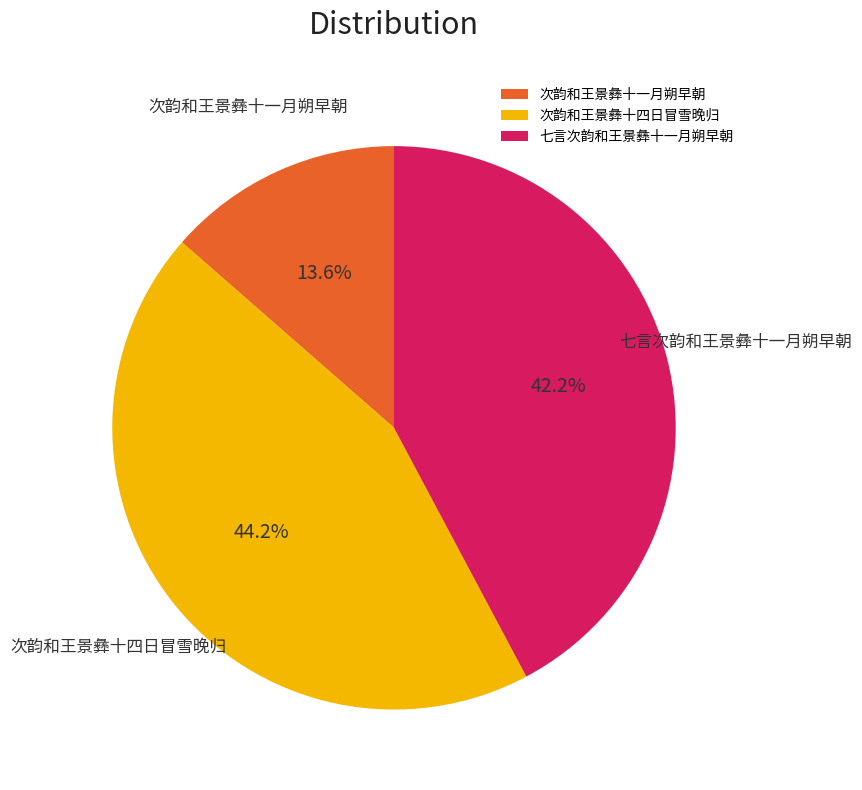

Rank the categories by value from lowest to highest.

次韵和王景彝十一月朔早朝, 七言次韵和王景彝十一月朔早朝, 次韵和王景彝十四日冒雪晚归